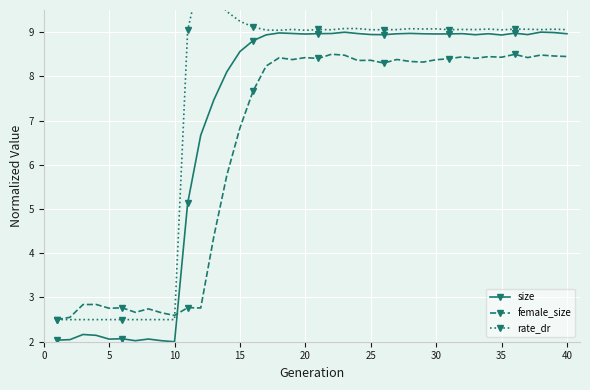

What is the value of the size point at the 26th from the left?

2.1